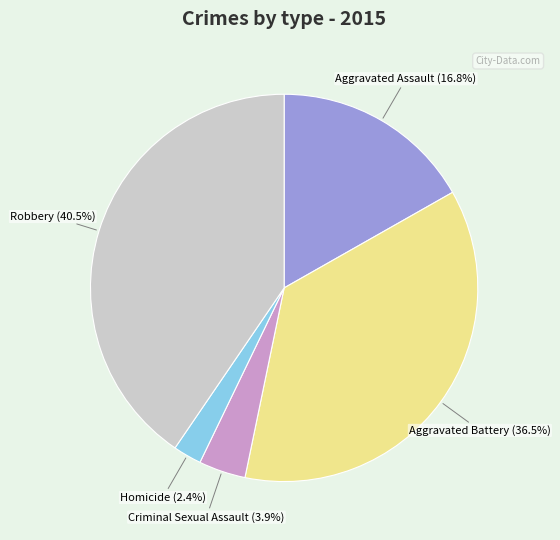

How many slices are in this pie chart?

5